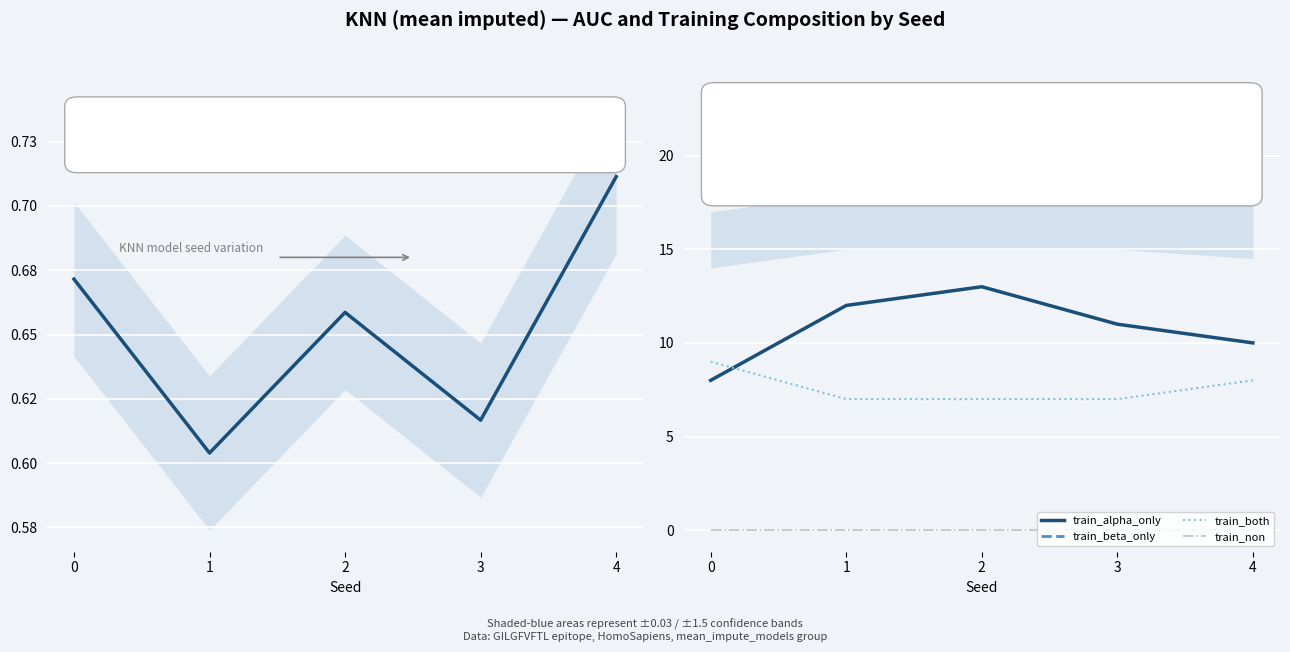

True or false: auc and train_beta_only intersect in this chart.

False